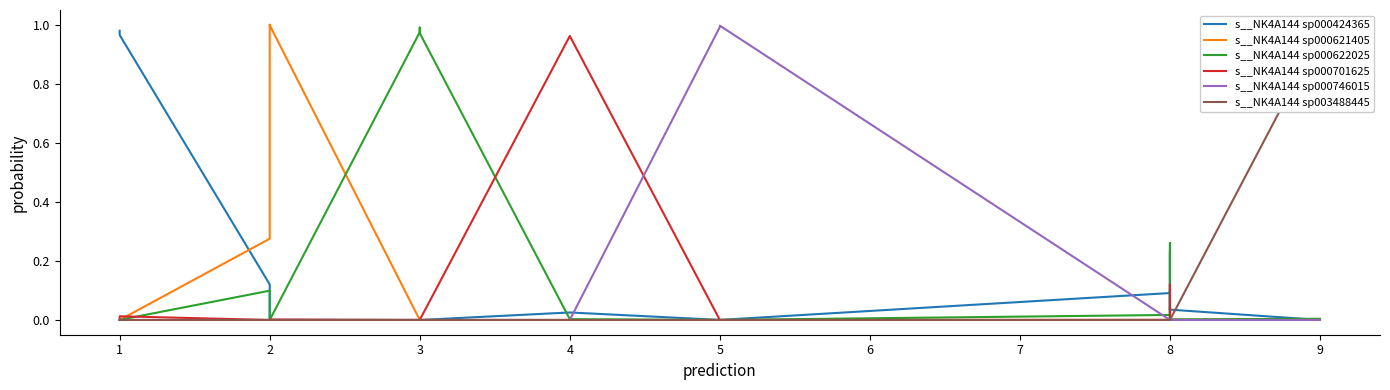

How many categories are shown in the chart?

20